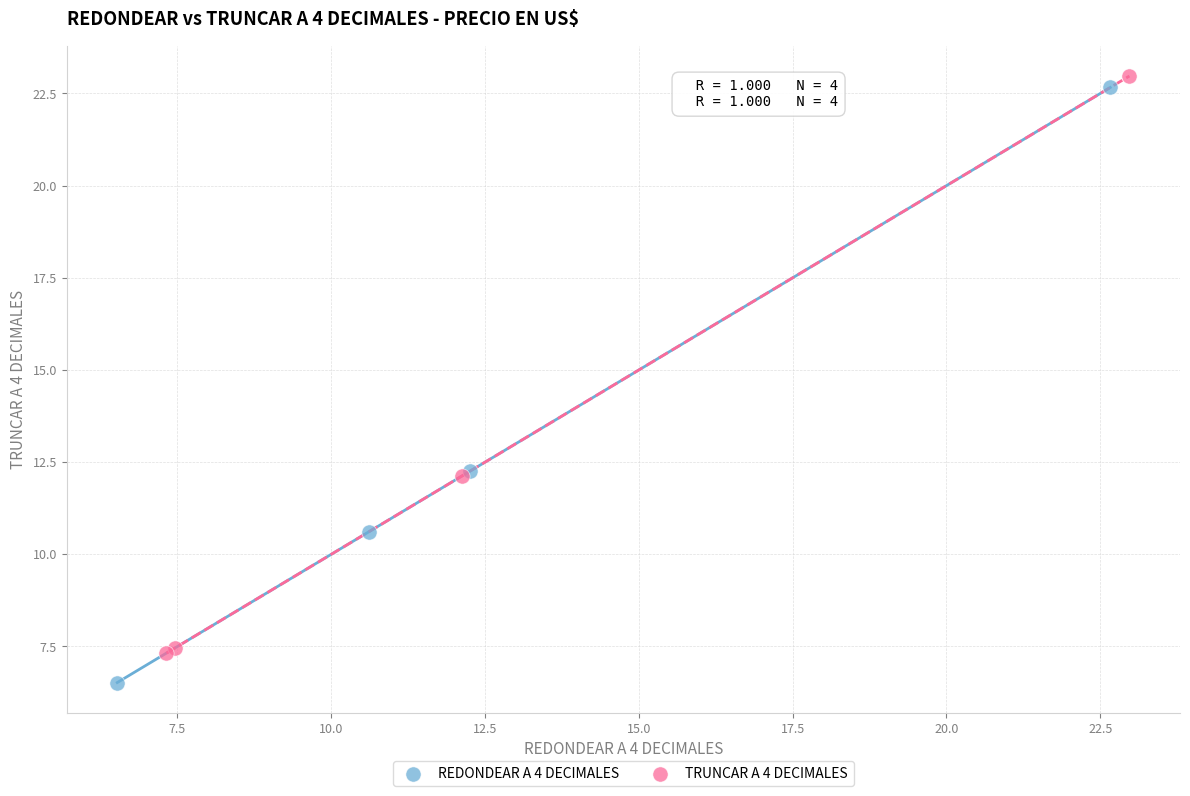

Which series reaches the minimum Y coordinate?

REDONDEAR A 4 DECIMALES